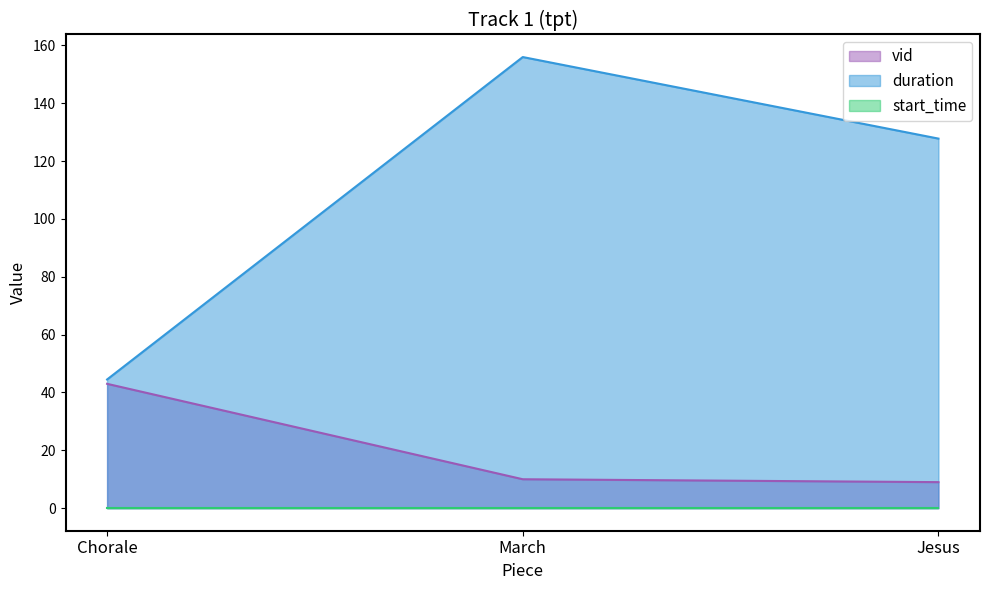

What value does the vid series have at Chorale?

43.0